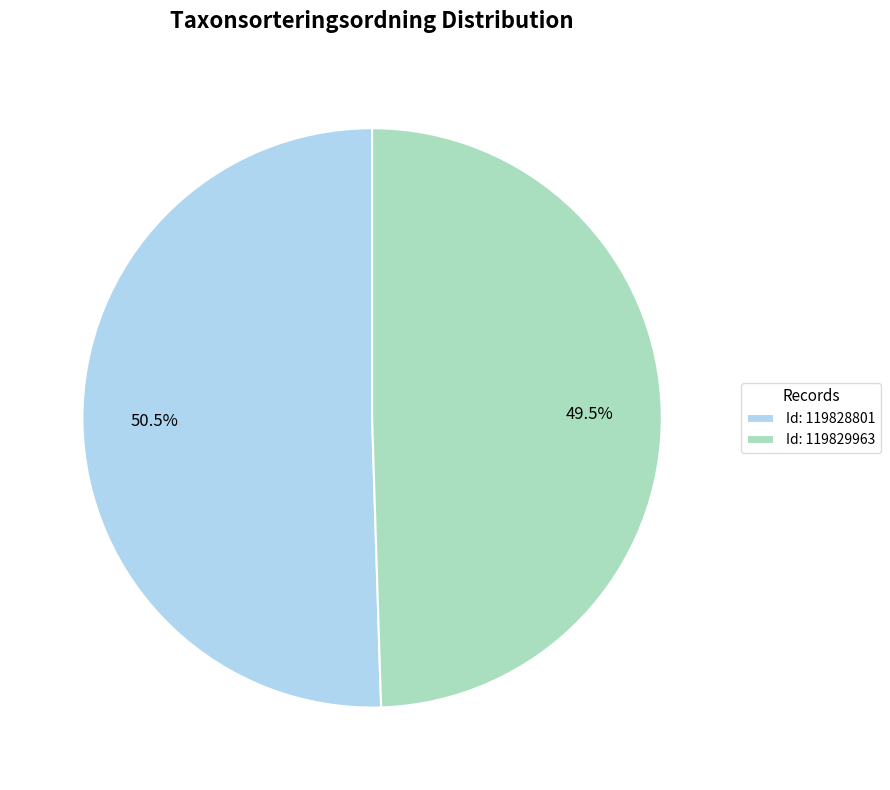

Rank the categories by value from lowest to highest.

Id: 119829963, Id: 119828801